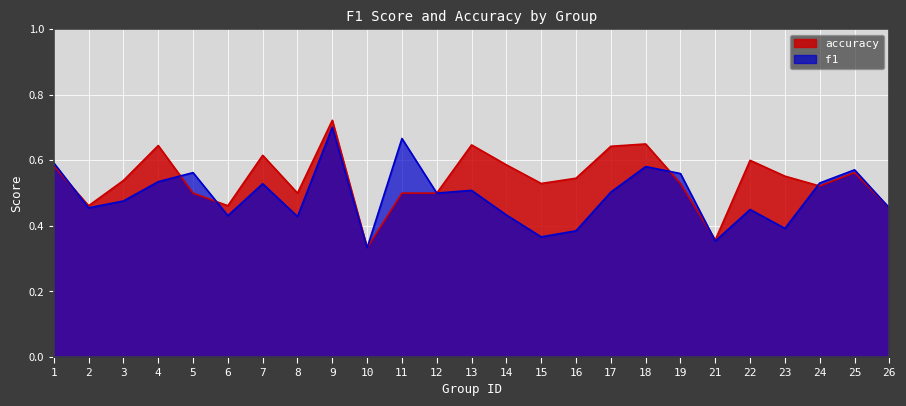

Where do f1 and accuracy first cross each other?

1 and 2